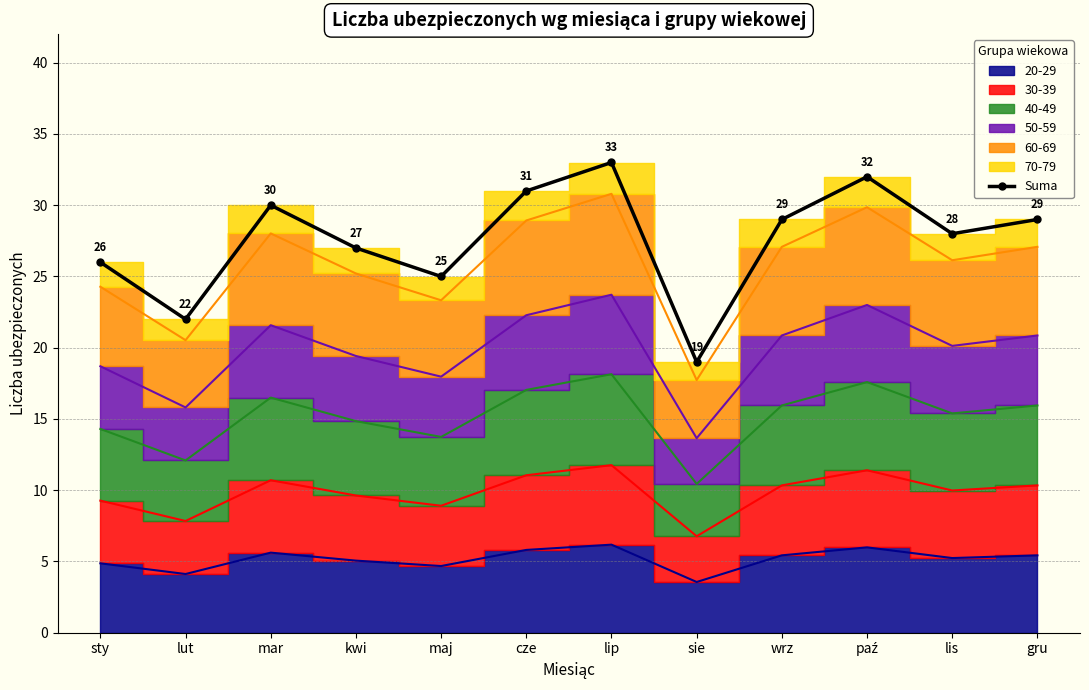

What is the minimum value shown in the chart?

19